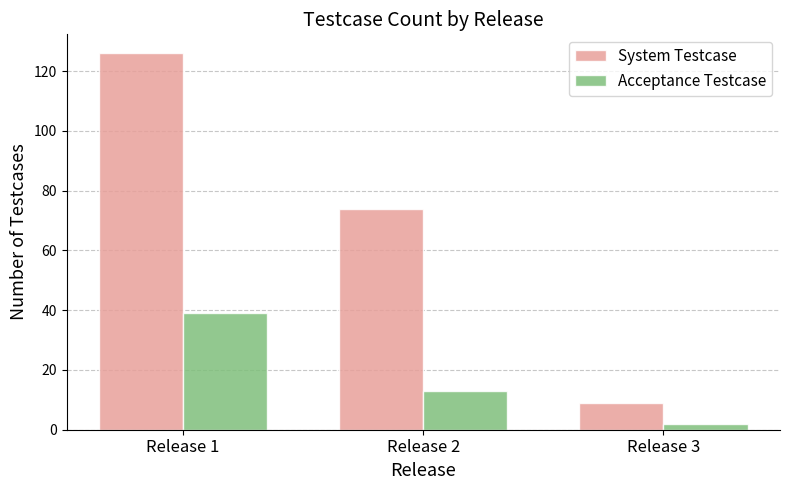

How many Acceptance Testcase values are between 2 and 39?

3